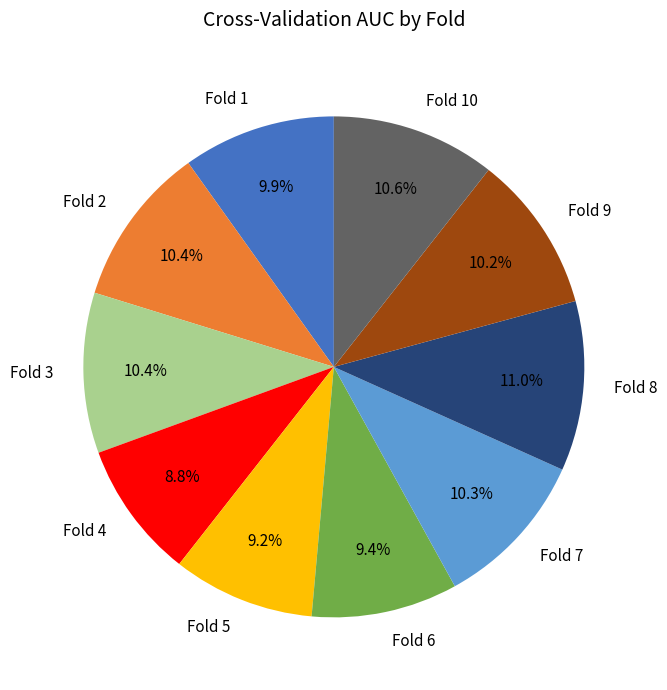

To the nearest percent, what is the difference between the largest and smallest slice percentages?

2%